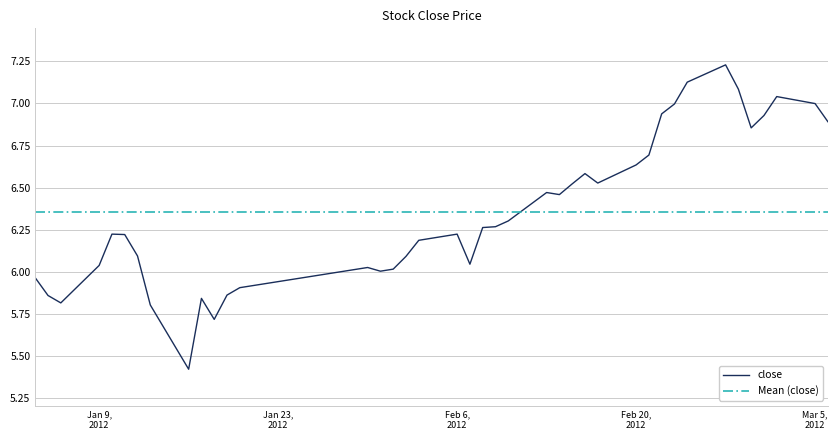

How many interior local peaks (higher than both neighbors) does the data have?

8